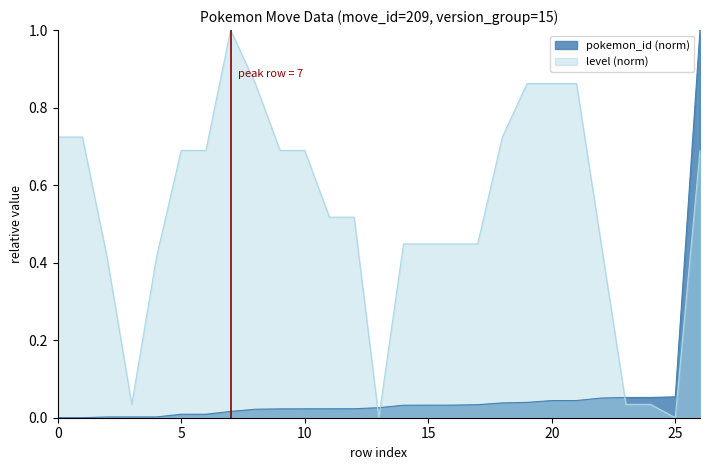

True or false: level has more than 2 points higher than both neighbors.

False